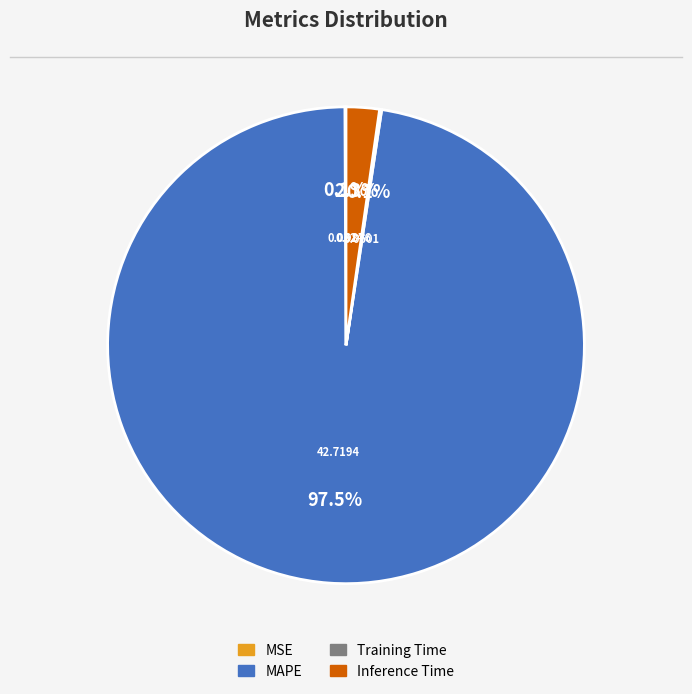

Which slice represents more than half of the pie?

MAPE